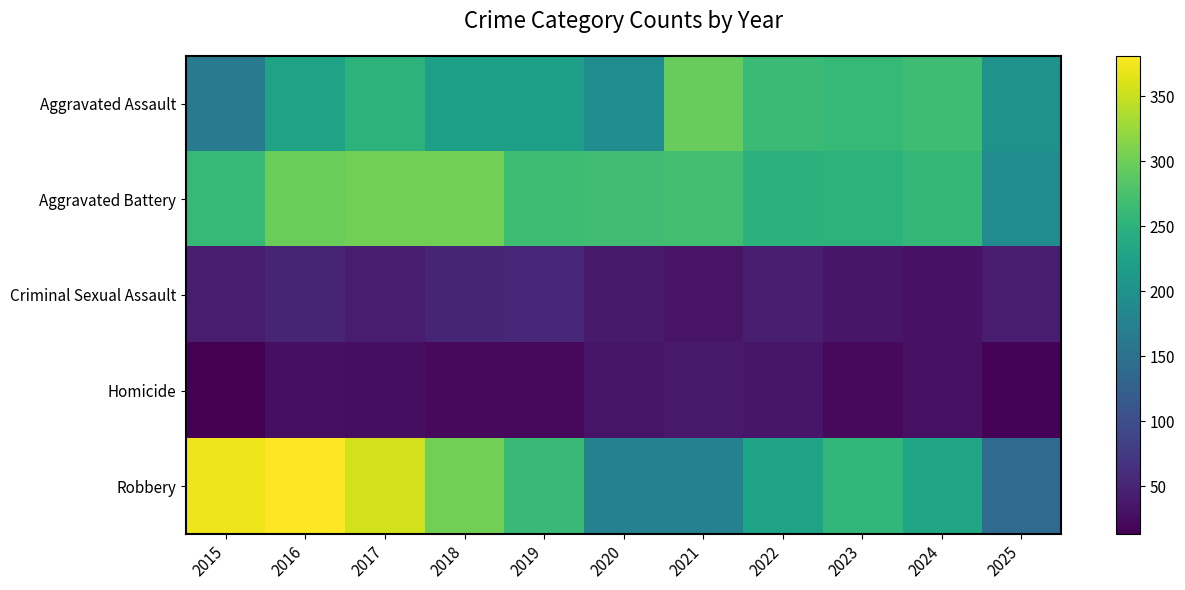

Which series has the largest total across all categories?

Aggravated Battery